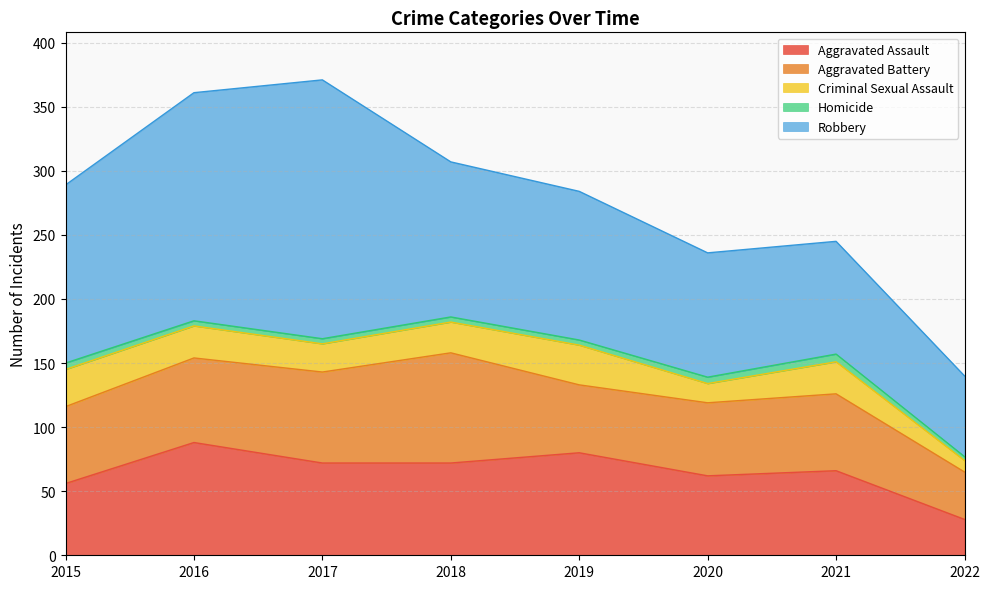

Between 2015 and 2016, which series saw the biggest shift?

Robbery